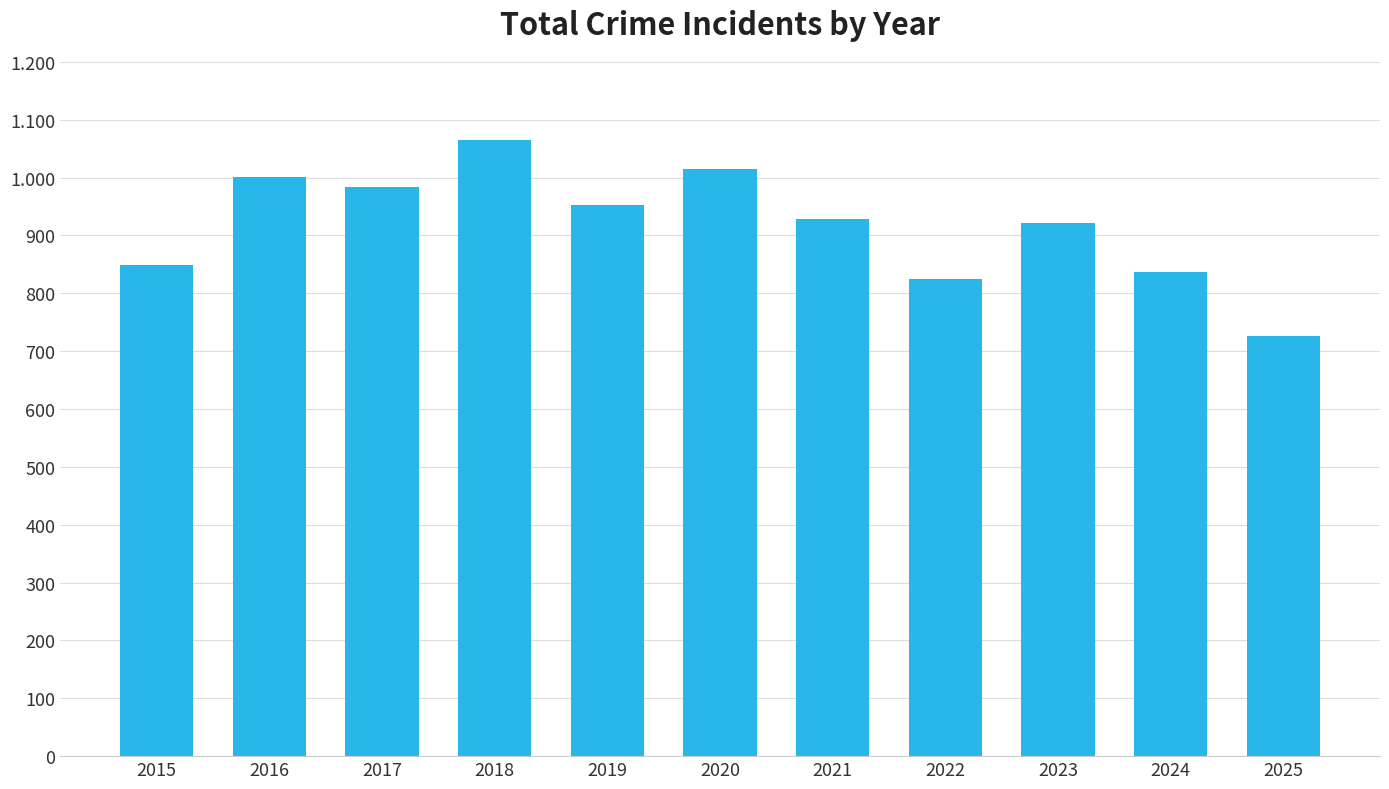

Read the value at 2022, to the nearest 5.

825